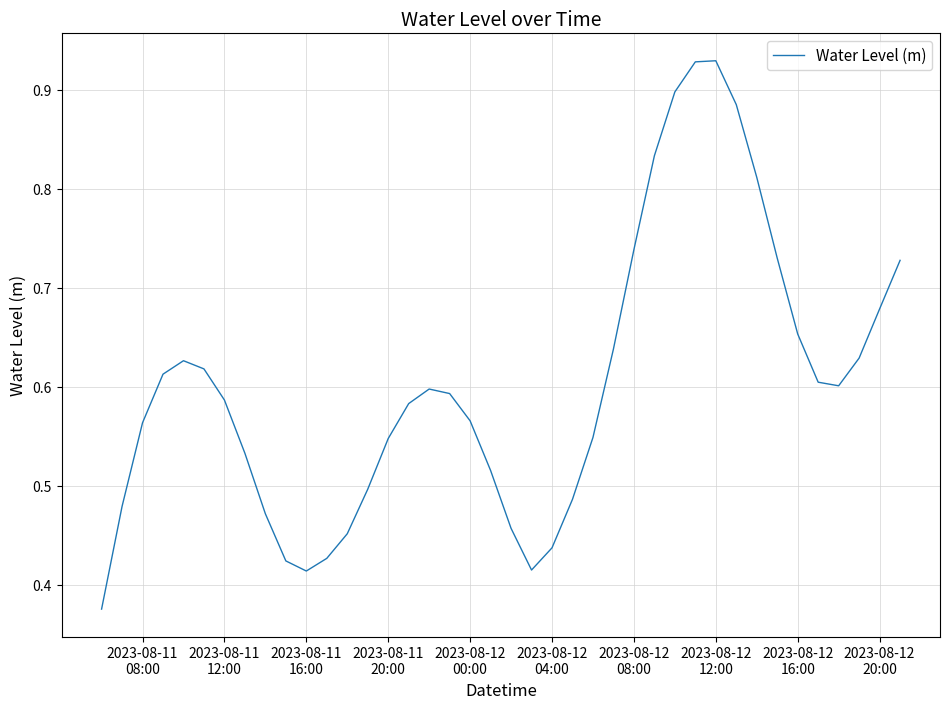

How many points are lower than both their immediate neighbors (excluding endpoints)?

3